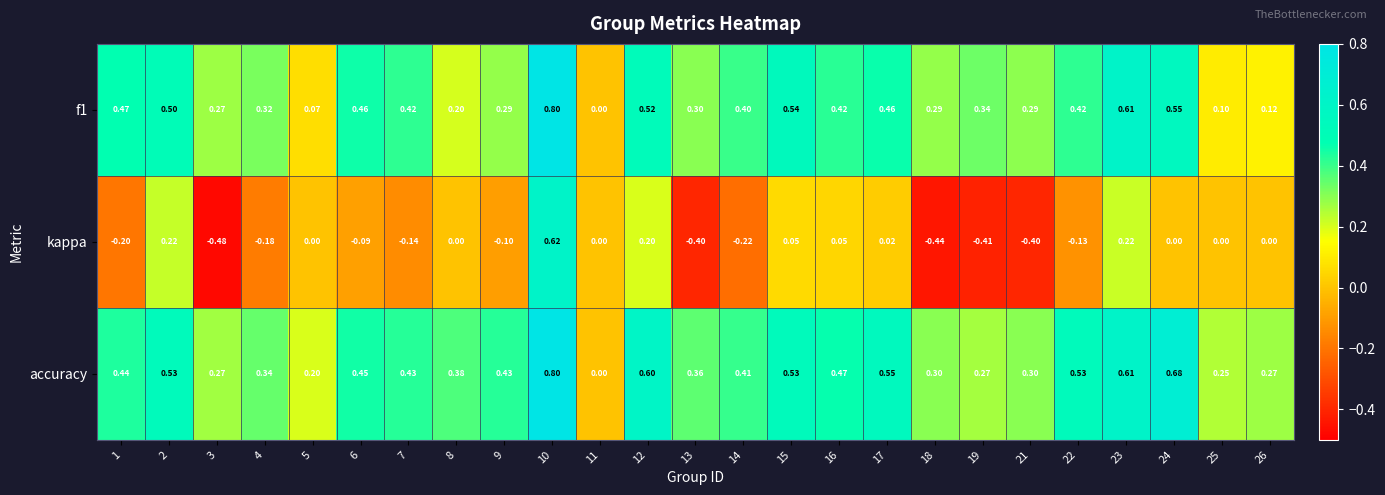

How many positive values does the accuracy series have?

24